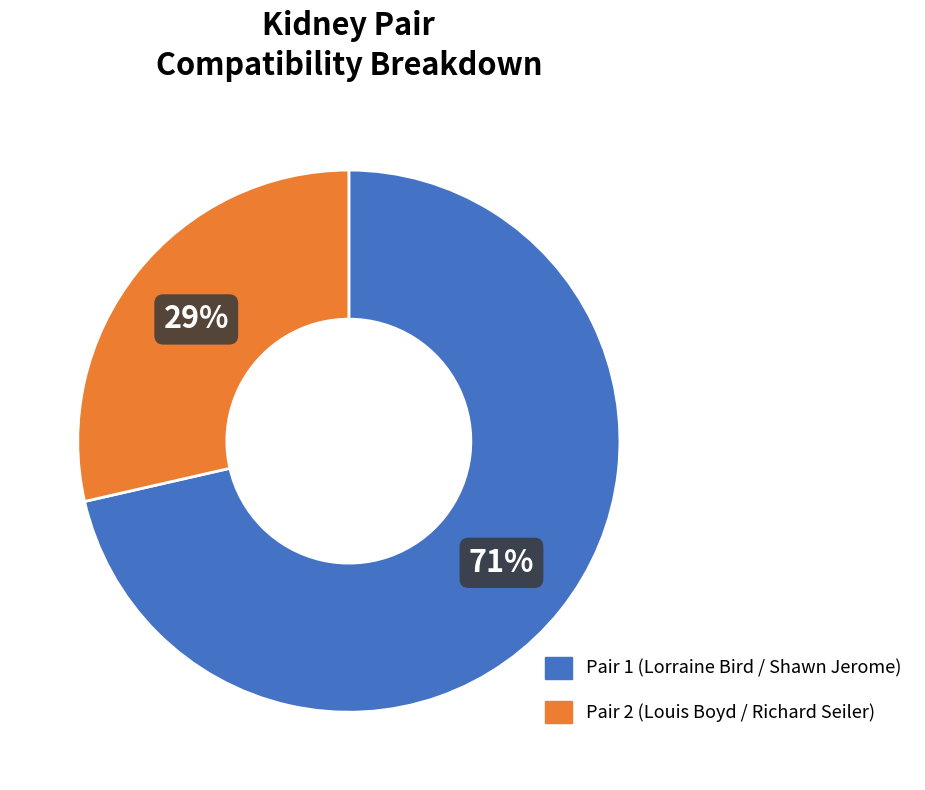

Is there a majority slice in this chart?

Yes